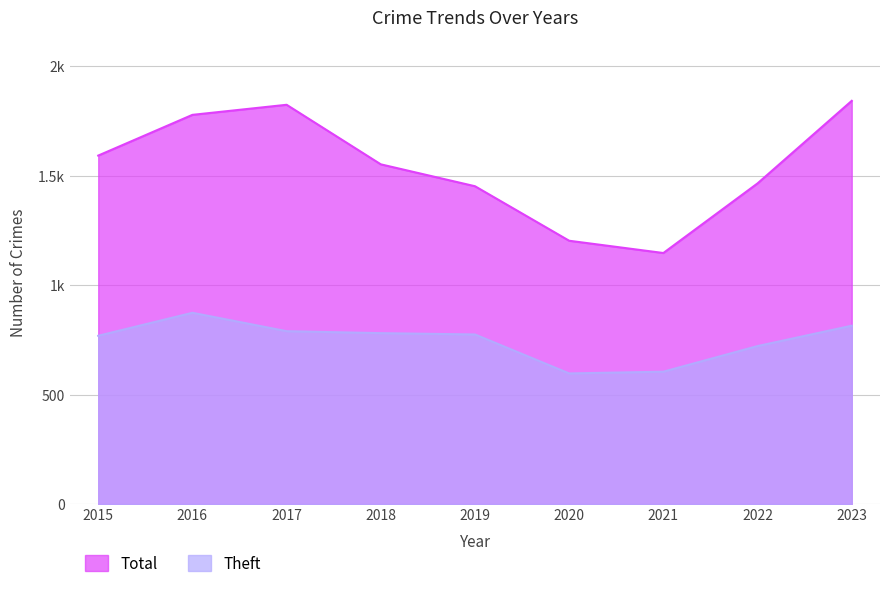

True or false: Total has more than 0 points higher than both neighbors.

True